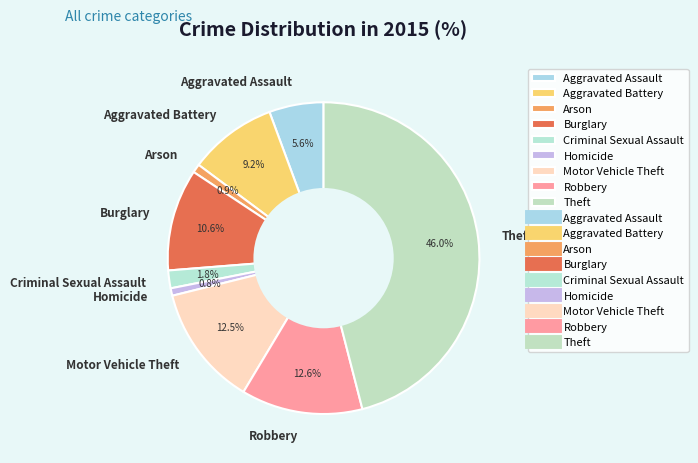

How many segments does this pie chart have?

9